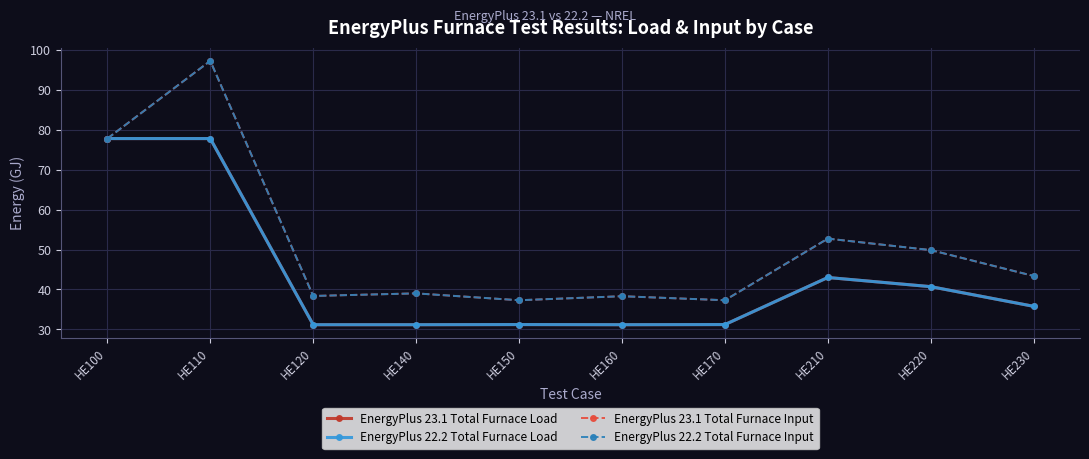

True or false: EnergyPlus 23.1 Total Furnace Load and EnergyPlus 22.2 Total Furnace Load cross at least once.

False